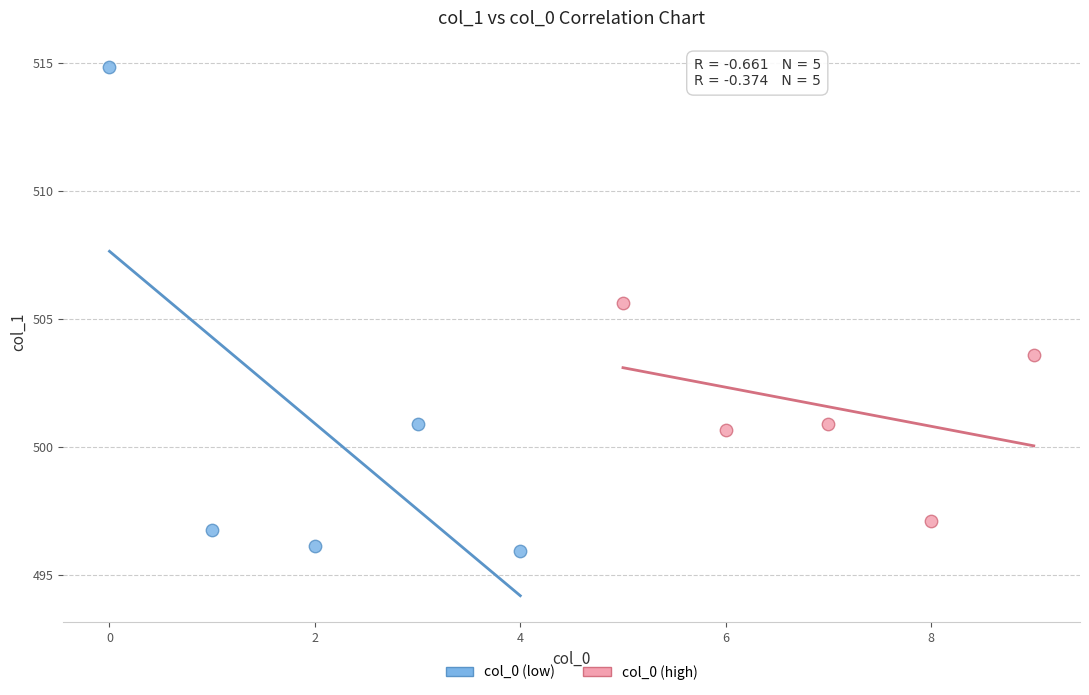

Which series contains the highest Y value?

col_0 (low)